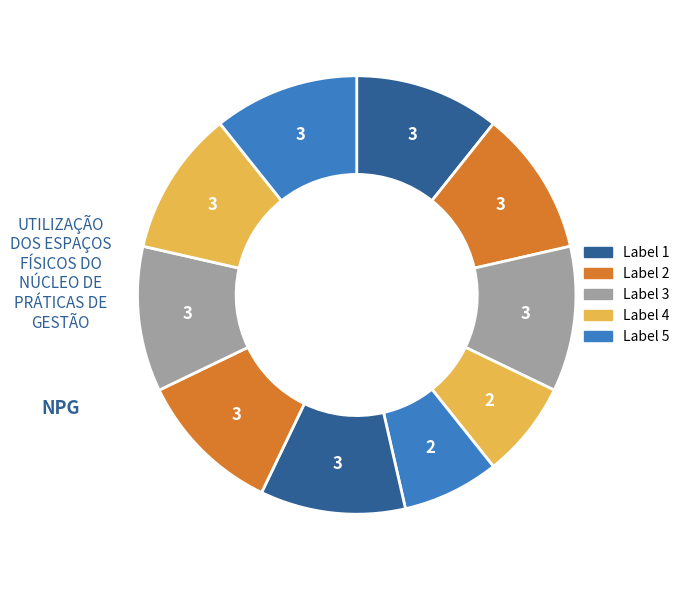

How many segments does this pie chart have?

10